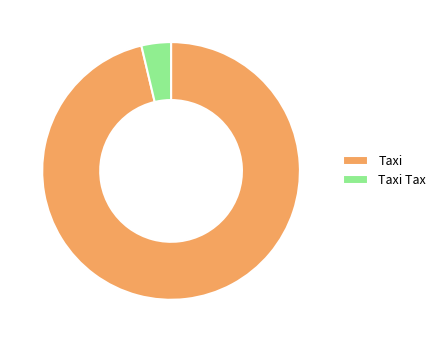

Is it true that Taxi is 96% of the pie?

True